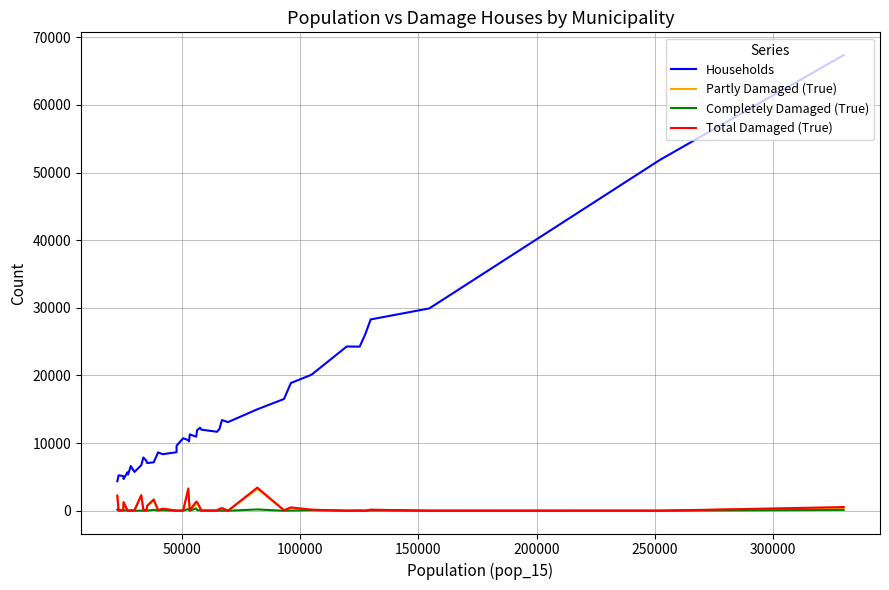

True or false: Households and Total Damaged (True) cross at least once.

False